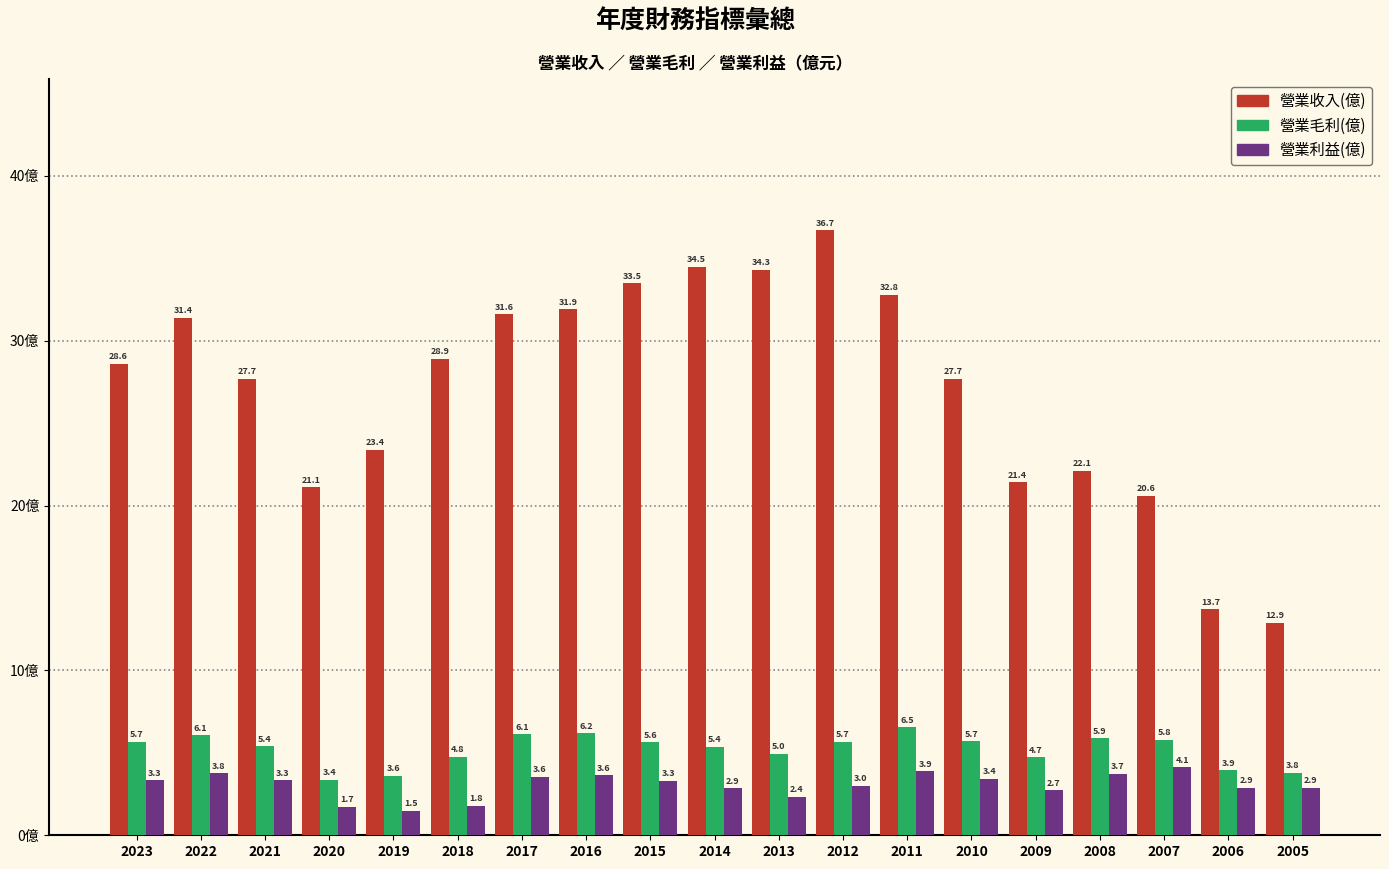

What is the greatest value displayed?

36.7